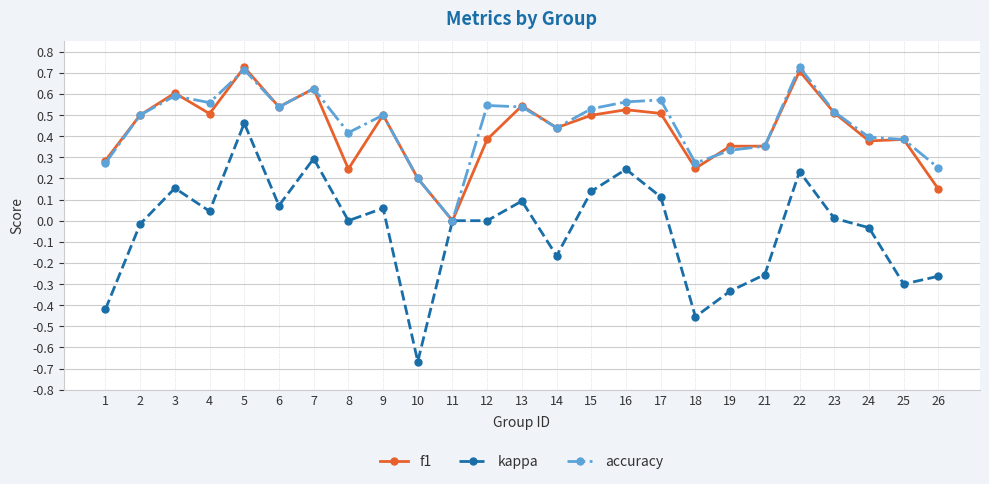

Which series has the largest range (max minus min)?

kappa